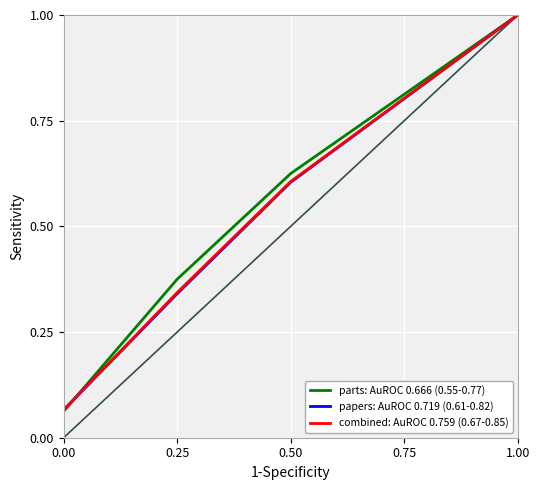

Which series has the largest range (max minus min)?

parts: AuROC 0.666 (0.55-0.77)